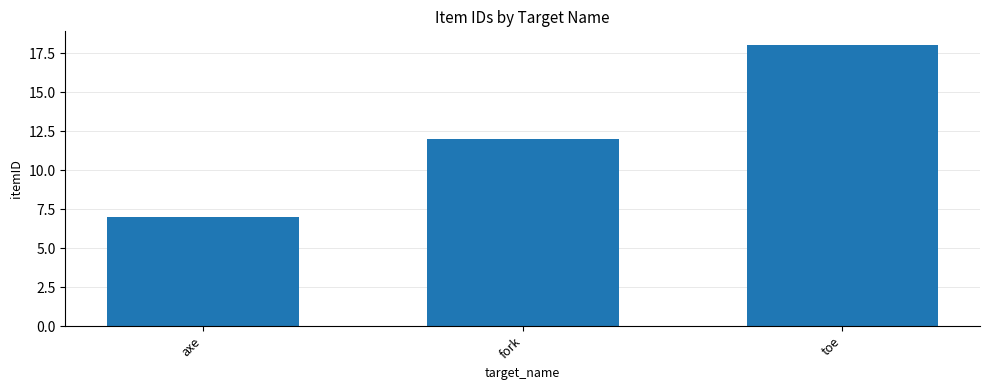

What is the sum of the values at fork and axe?

19